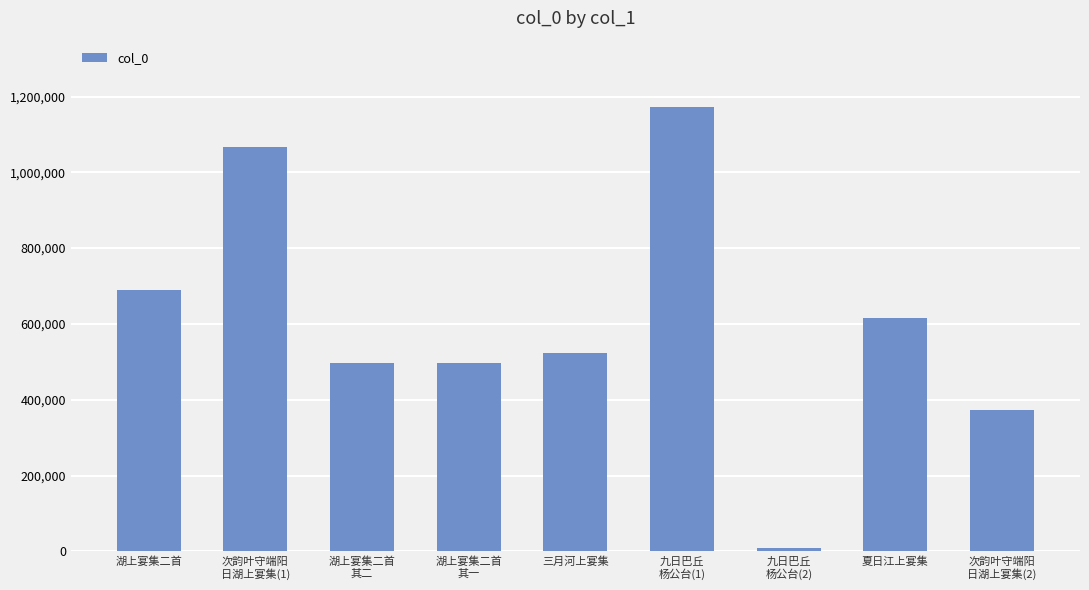

What is the value of the 9th bar from the left?

373260